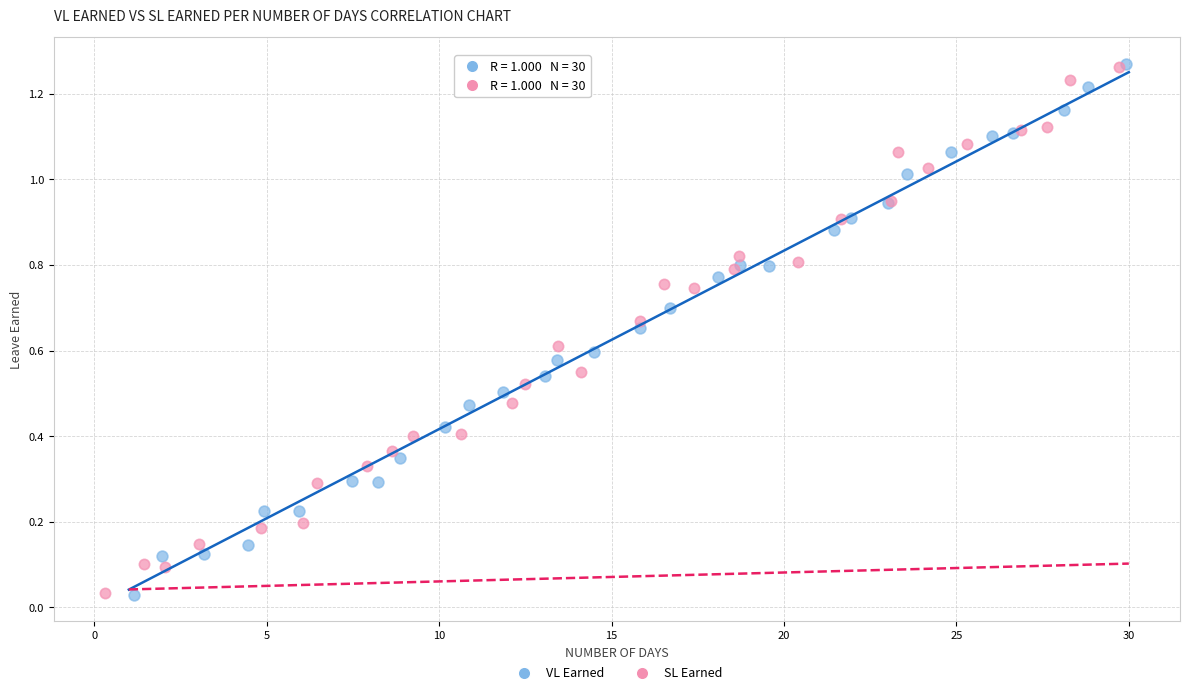

What are all the series names shown in the legend?

VL Earned, SL Earned